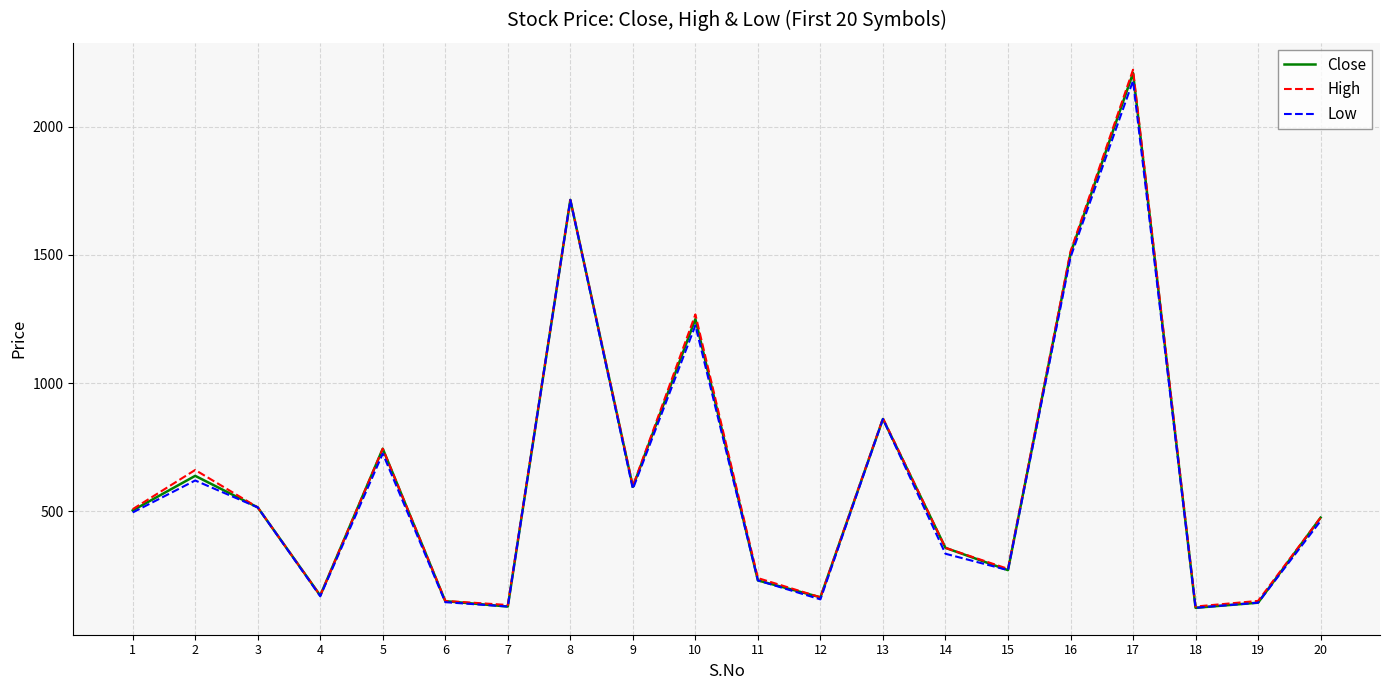

Count the number of data series in this chart.

3